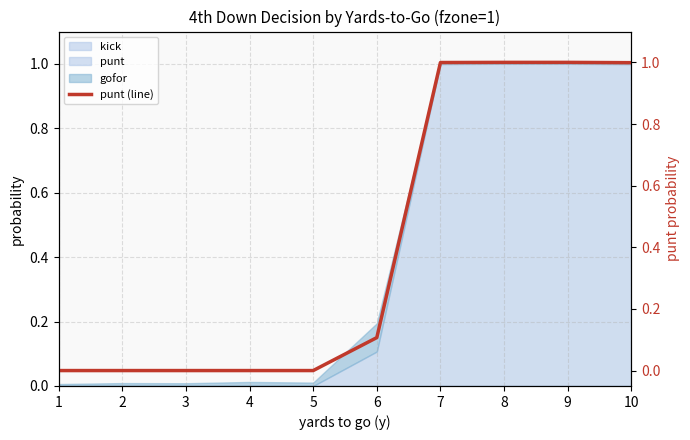

What value does the data have at 8?

1.0